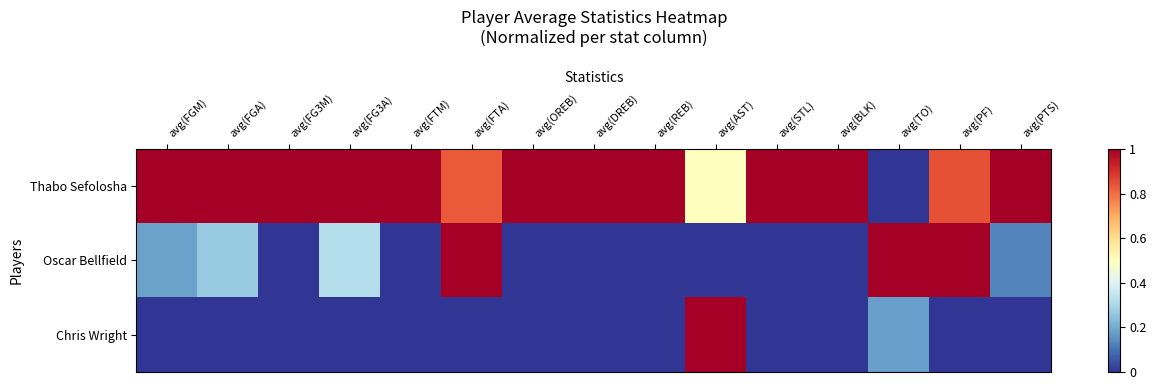

Reading left to right, transcribe all the data shown in this chart.

Thabo Sefolosha: avg(FGM)=1.0	avg(FGA)=1.0	avg(FG3M)=1.0	avg(FG3A)=1.0	avg(FTM)=1.0	avg(FTA)=0.8	avg(OREB)=1.0	avg(DREB)=1.0	avg(REB)=1.0	avg(AST)=0.5	avg(STL)=1.0	avg(BLK)=1.0	avg(TO)=0.0	avg(PF)=0.8	avg(PTS)=1.0
Oscar Bellfield: avg(FGM)=0.2	avg(FGA)=0.3	avg(FG3M)=0.0	avg(FG3A)=0.3	avg(FTM)=0.0	avg(FTA)=1.0	avg(OREB)=0.0	avg(DREB)=0.0	avg(REB)=0.0	avg(AST)=0.0	avg(STL)=0.0	avg(BLK)=0.0	avg(TO)=1.0	avg(PF)=1.0	avg(PTS)=0.1
Chris Wright: avg(FGM)=0.0	avg(FGA)=0.0	avg(FG3M)=0.0	avg(FG3A)=0.0	avg(FTM)=0.0	avg(FTA)=0.0	avg(OREB)=0.0	avg(DREB)=0.0	avg(REB)=0.0	avg(AST)=1.0	avg(STL)=0.0	avg(BLK)=0.0	avg(TO)=0.2	avg(PF)=0.0	avg(PTS)=0.0